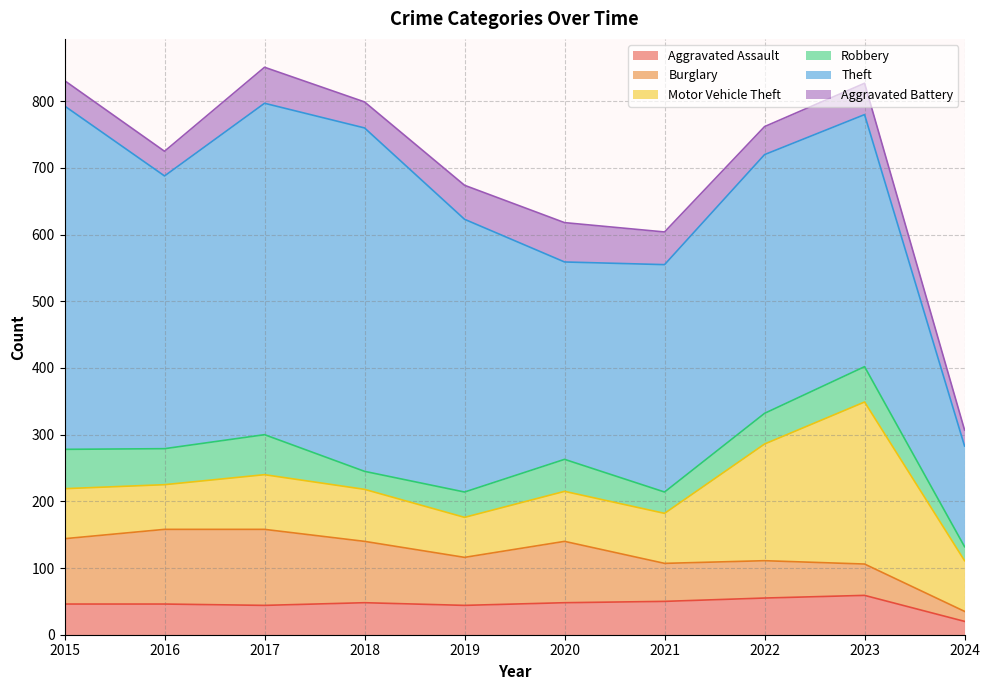

True or false: Aggravated Assault has more than 0 points higher than both neighbors.

True